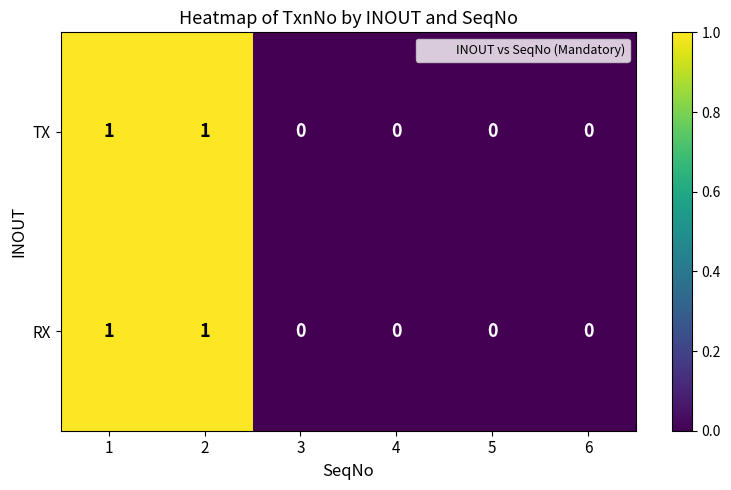

True or false: TX has a value of 1 at 1.

True